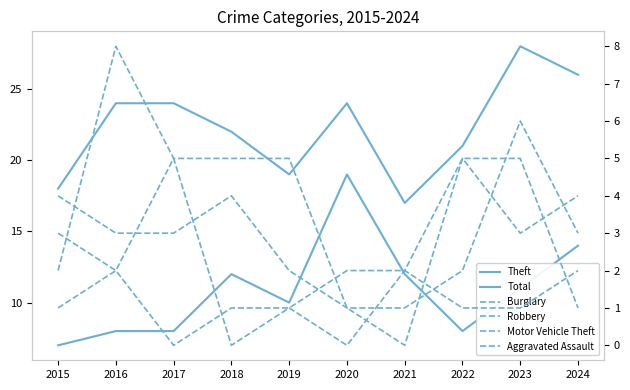

Is this an area chart (filled region under the line)?

No